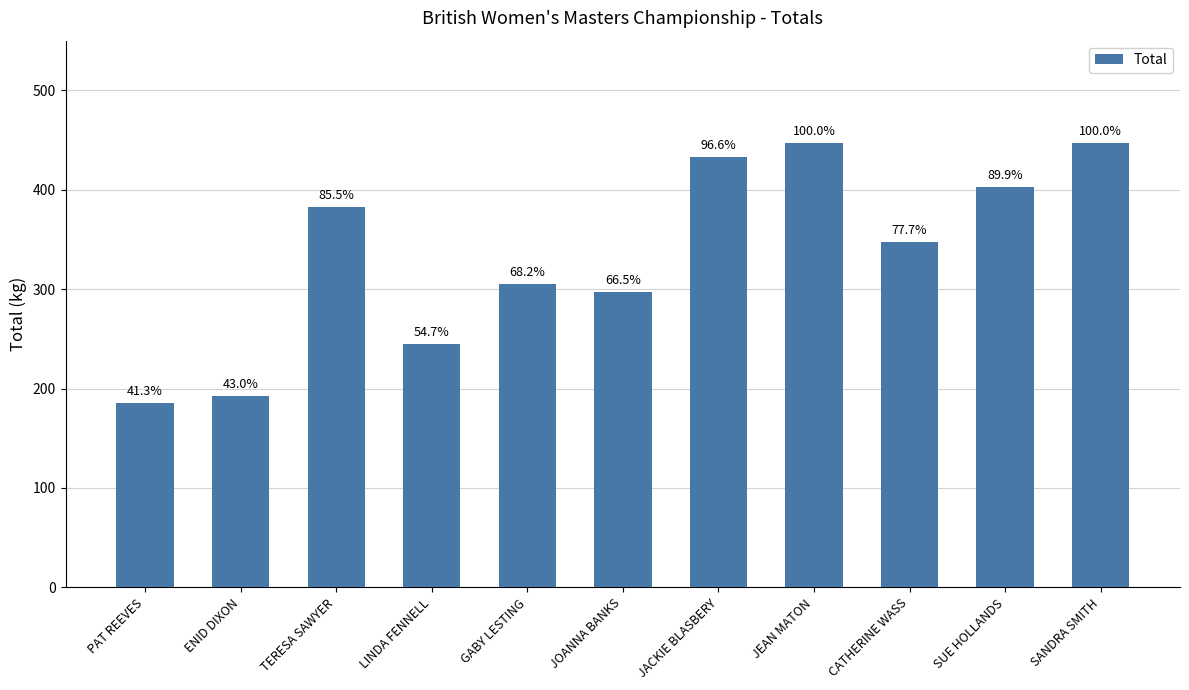

Which has a higher value, JEAN MATON or TERESA SAWYER?

JEAN MATON